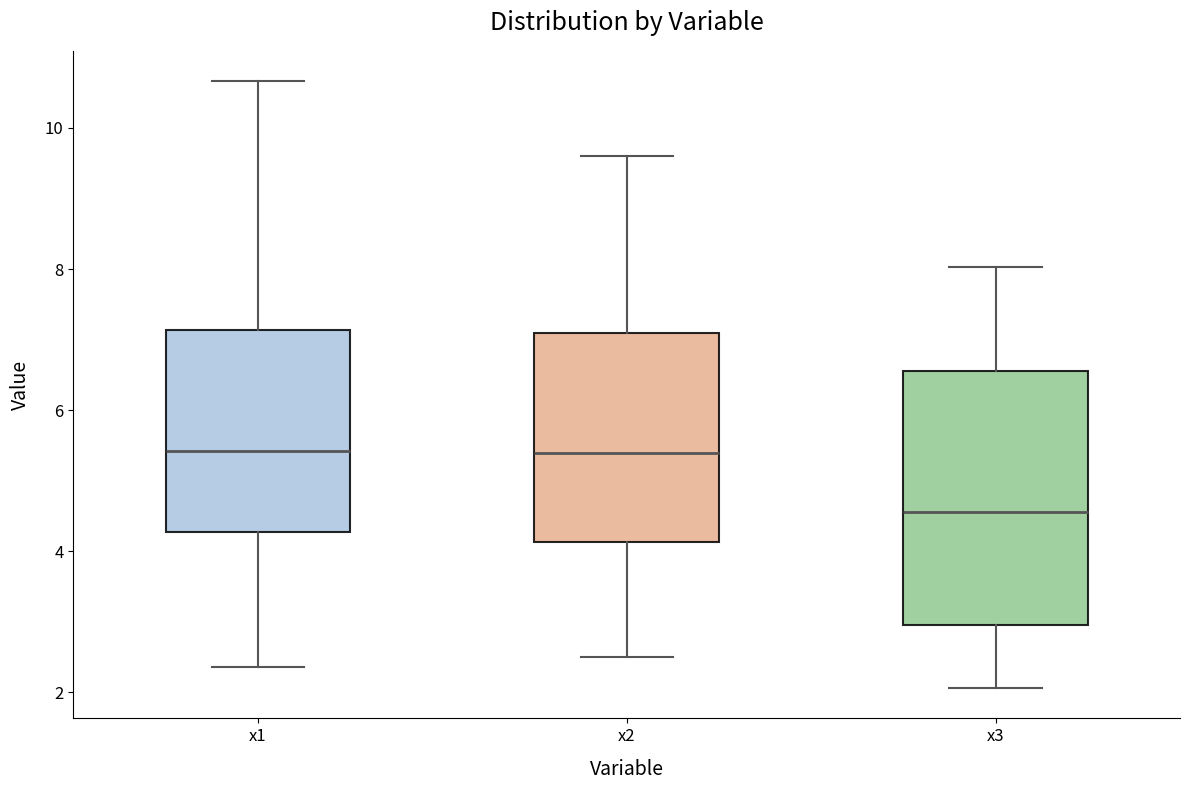

Reading left to right, read every box against the y-axis: the position of its median line, the range the box covers, and the ends of its whiskers. The values are not printed on the chart, so give them approximately, as read against the axis.

x1: median 5.4, box 4.2 to 7.2, whiskers 2.4 to 10.6
x2: median 5.4, box 4.2 to 7.0, whiskers 2.4 to 9.6
x3: median 4.6, box 3.0 to 6.6, whiskers 2.0 to 8.0